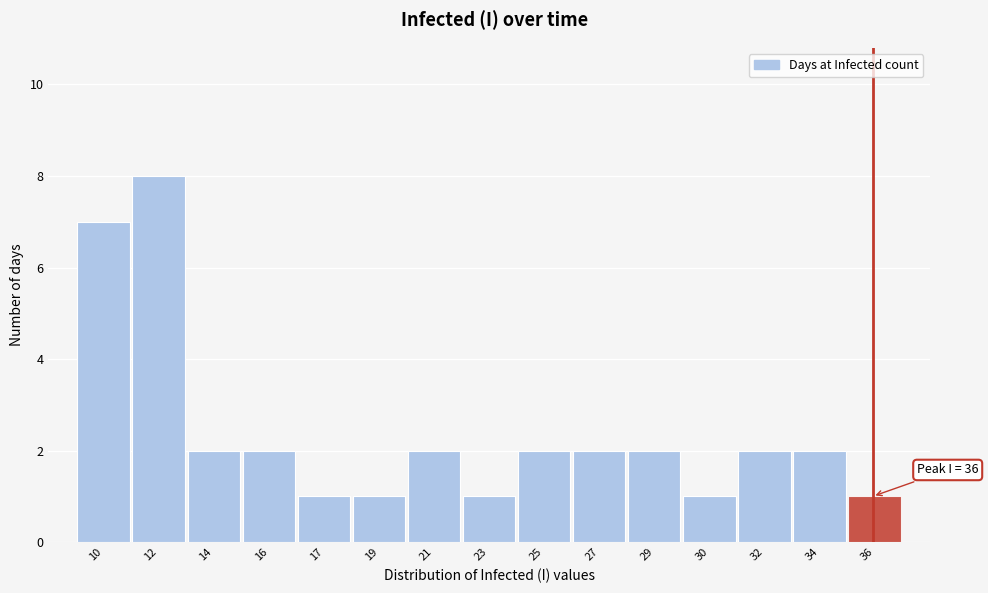

Reading left to right, extract all data points from this chart.

10=7	12=8	14=2	16=2	17=1	19=1	21=2	23=1	25=2	27=2	29=2	30=1	32=2	34=2	36=1